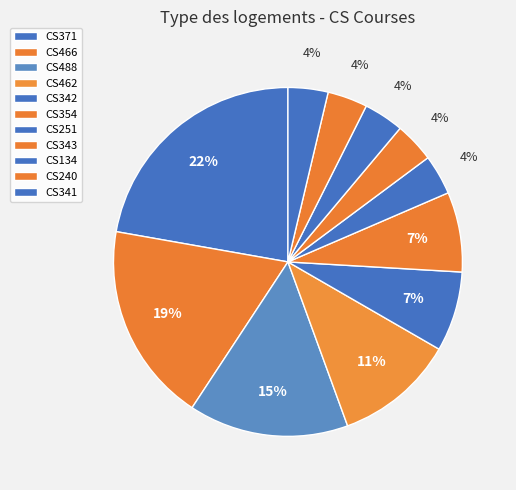

What percentage is the CS462 slice, to the nearest percent?

11%